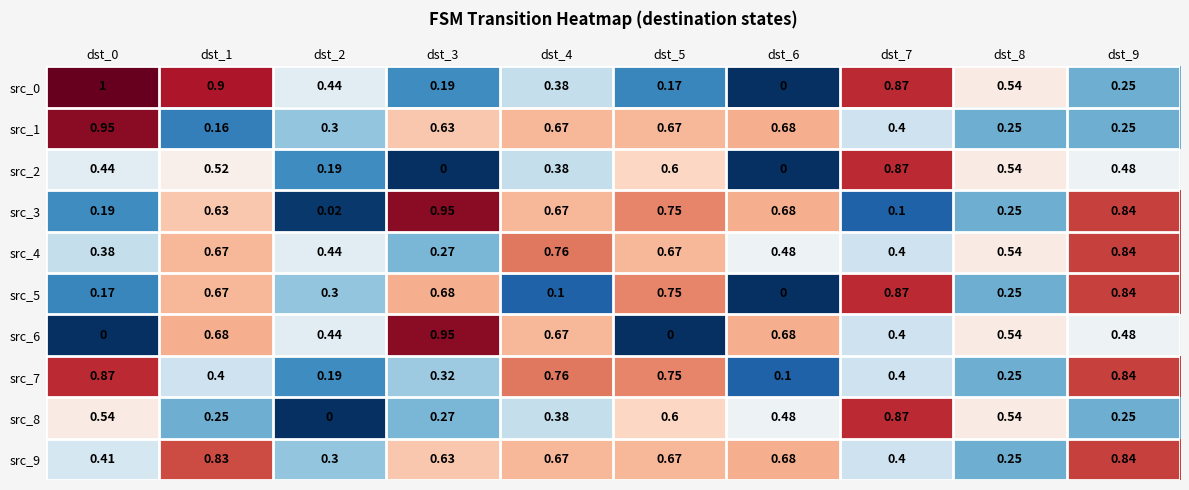

Is the value of src_2 at dst_6 greater than the value of src_9 at dst_5?

No